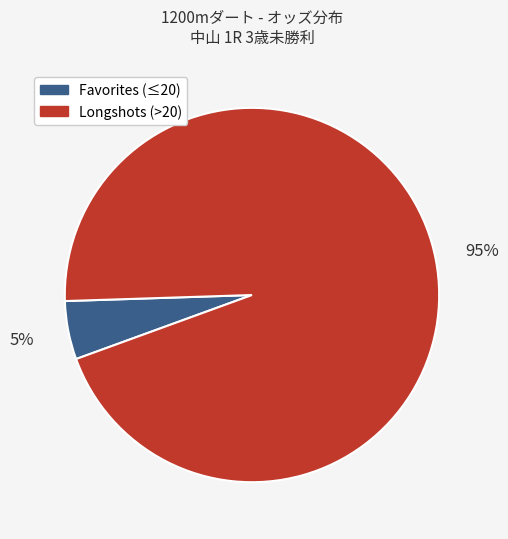

Count the number of slices in the pie.

2